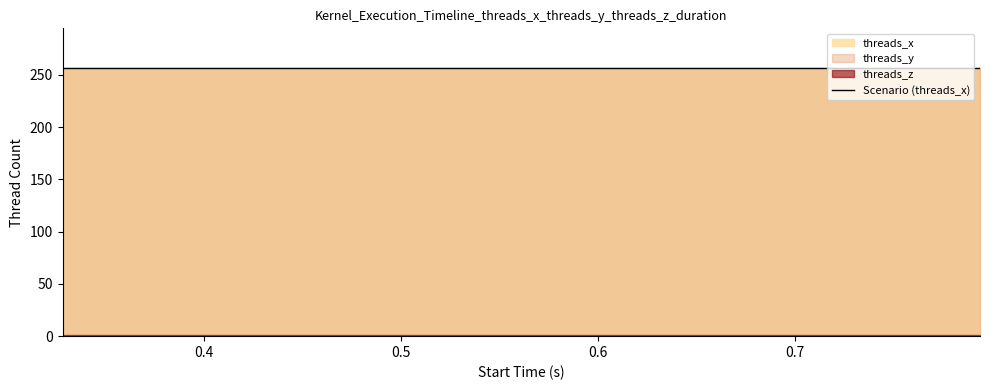

What is the sum of all threads_y values?

10240.0